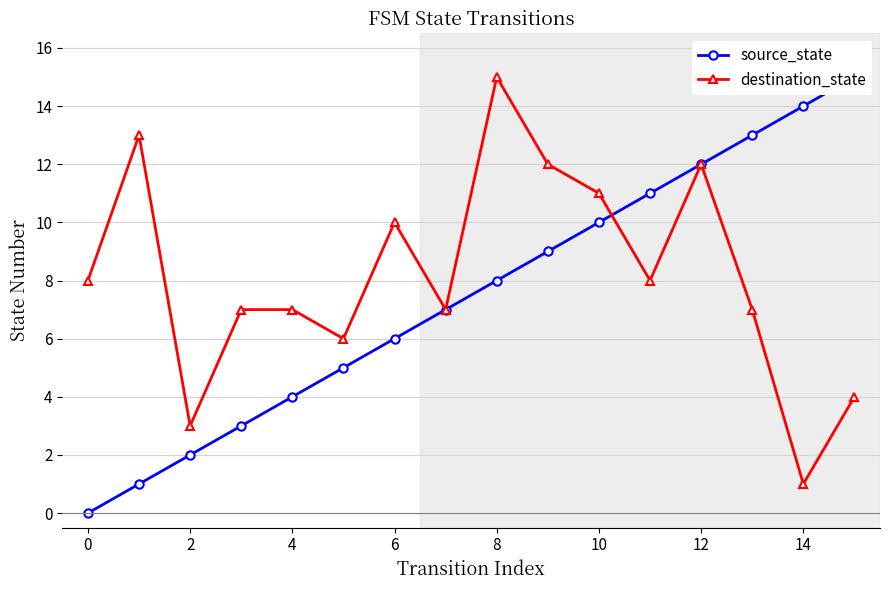

In destination_state, how many points are lower than both neighbors (excluding endpoints)?

5